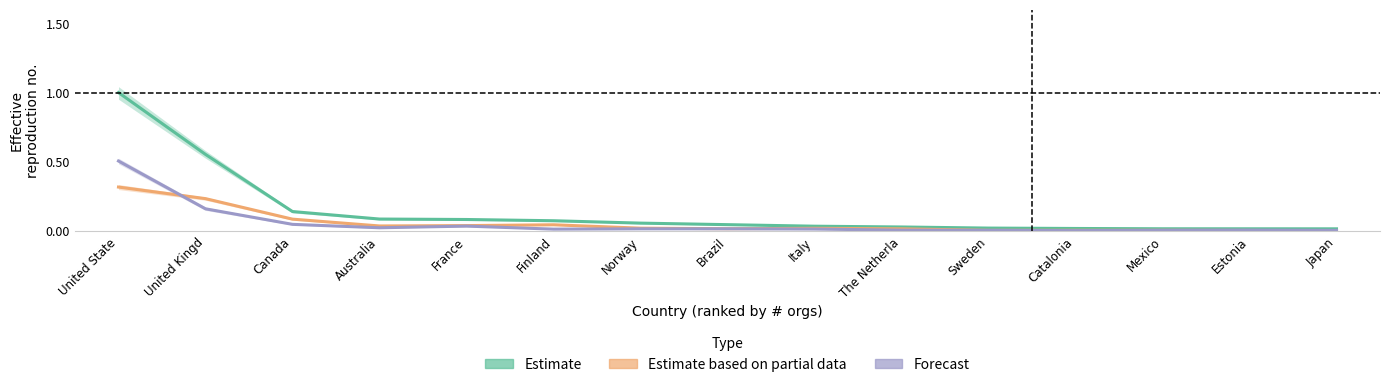

True or false: Estimate and Forecast intersect in this chart.

False